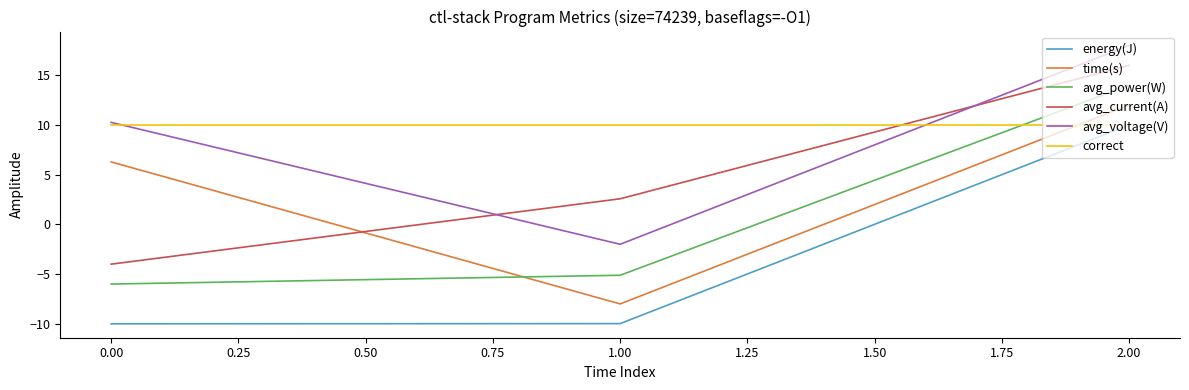

Is this an area chart (filled region under the line)?

No